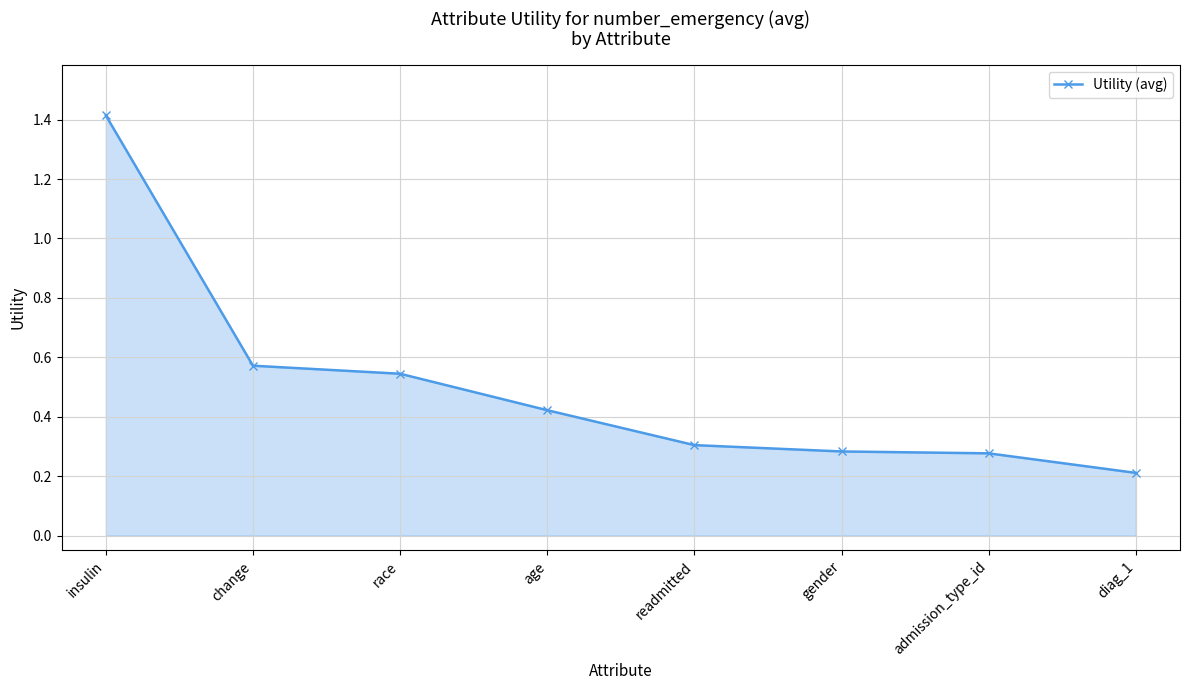

How many values are between 0 and 1?

7